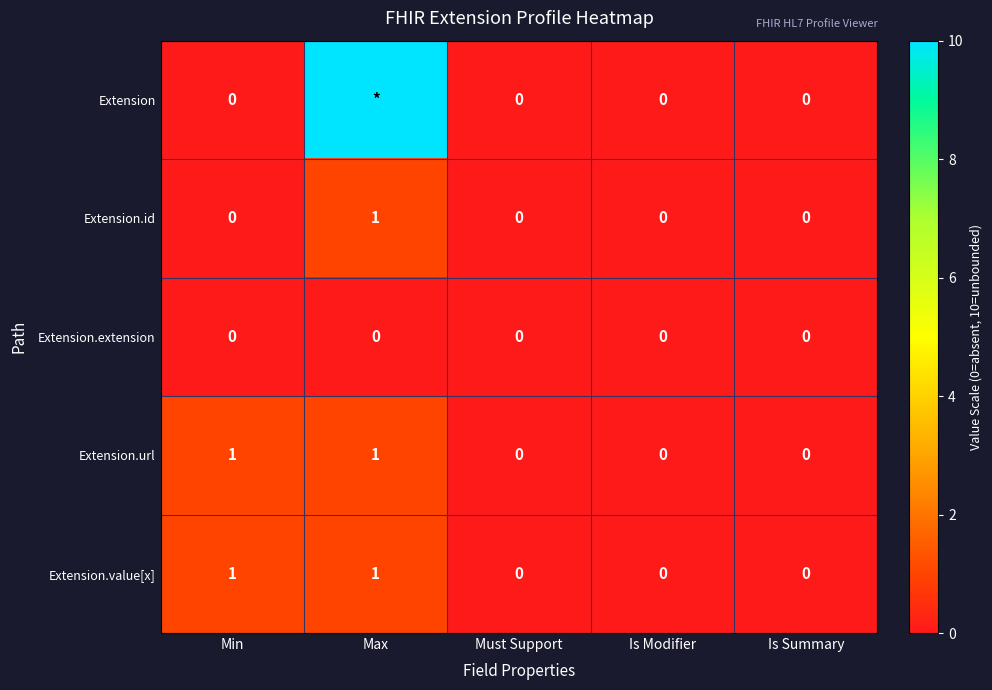

What is the maximum value for Extension.id?

1